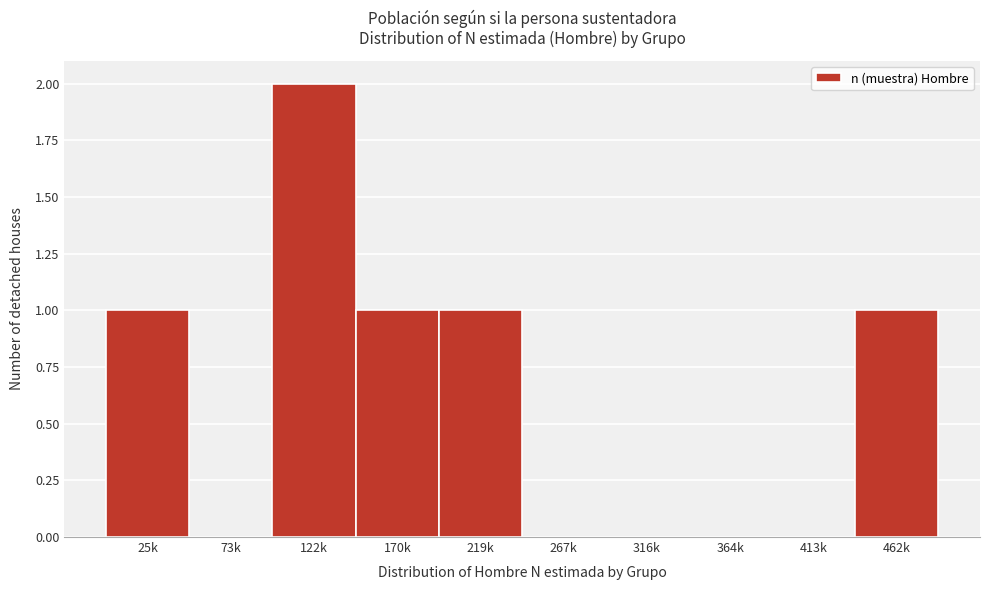

Reading left to right, extract all data points from this chart.

25k=1	73k=0	122k=2	170k=1	219k=1	267k=0	316k=0	364k=0	413k=0	462k=1